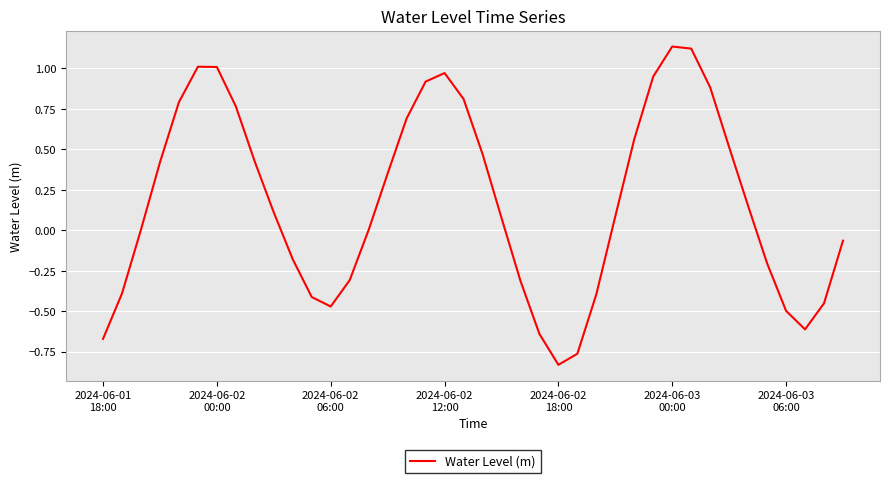

What is the difference between the maximum and minimum values?

2.0